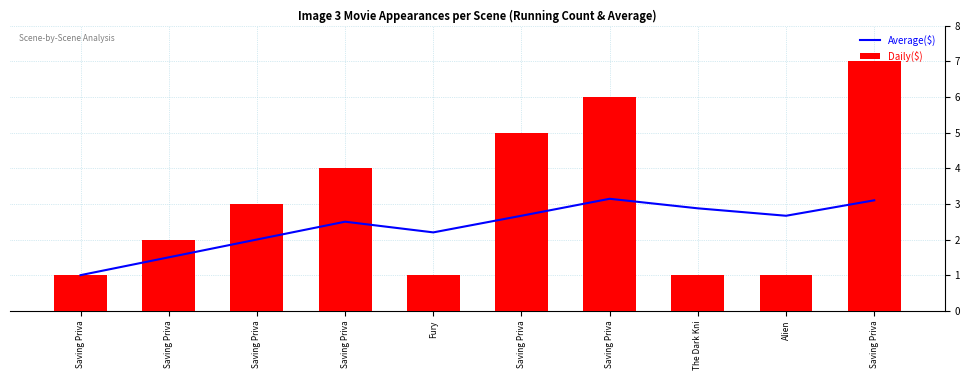

Reading left to right, extract all data points from this chart.

Average($): 1.0	1.5	2.0	2.5	2.2	2.7	3.1	2.9	2.7	3.1
Daily($): 1.0	2.0	3.0	4.0	1.0	5.0	6.0	1.0	1.0	7.0